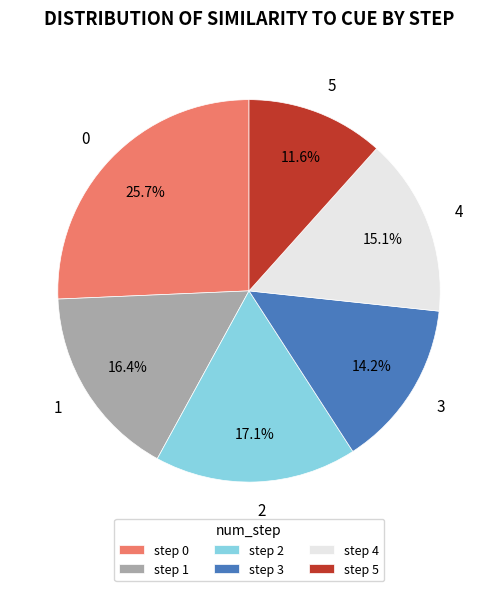

To the nearest percent, what is the difference between the 4 and 0 slice percentages?

11%